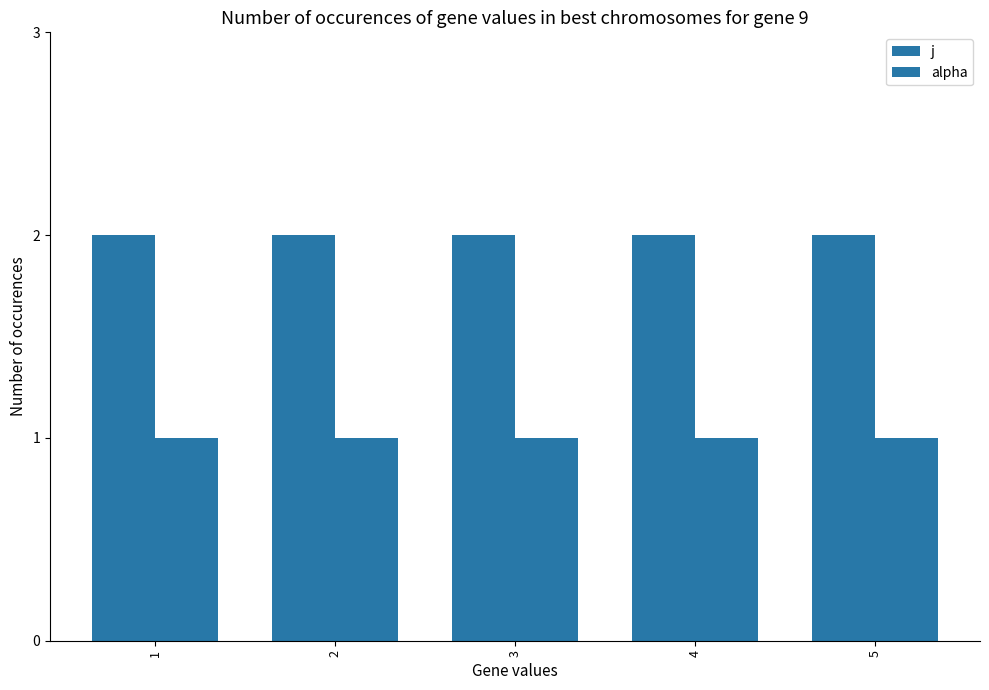

How many series are shown in this chart?

2